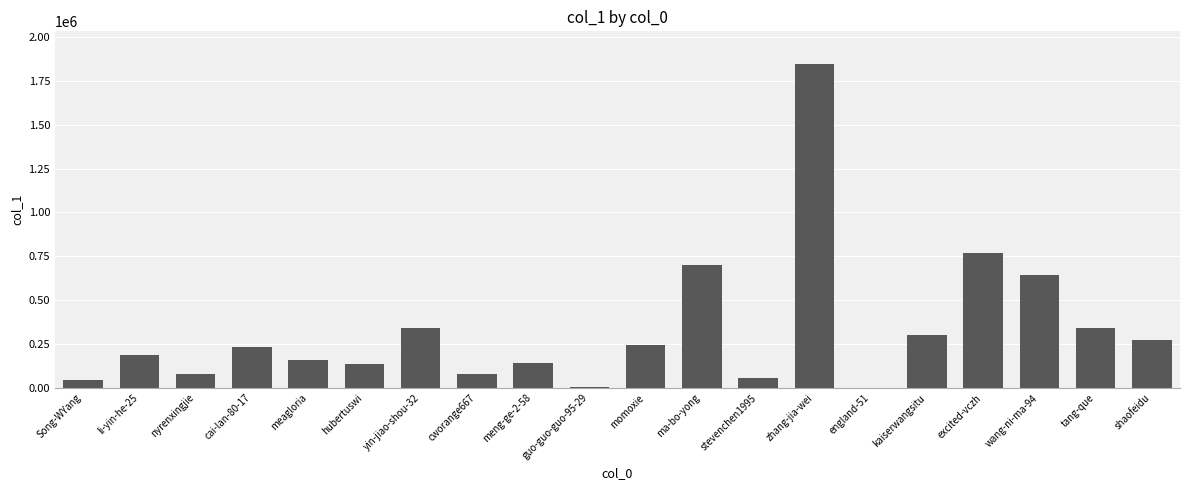

What is the maximum value shown in the chart?

1847132